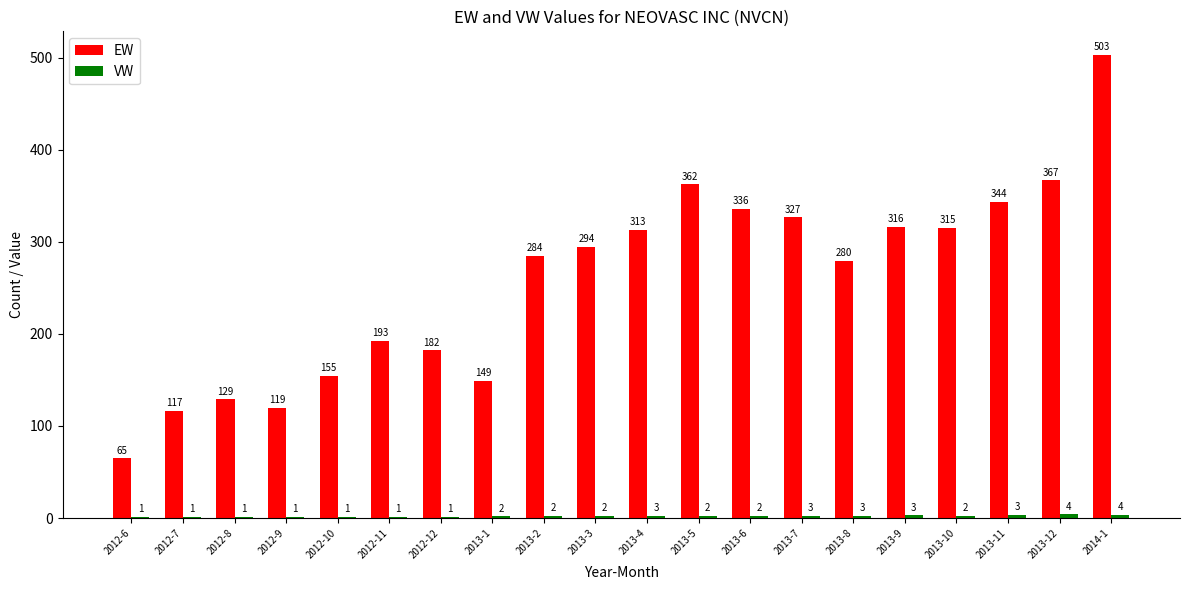

What is the approximate value of EW at 2013-5?

362.3